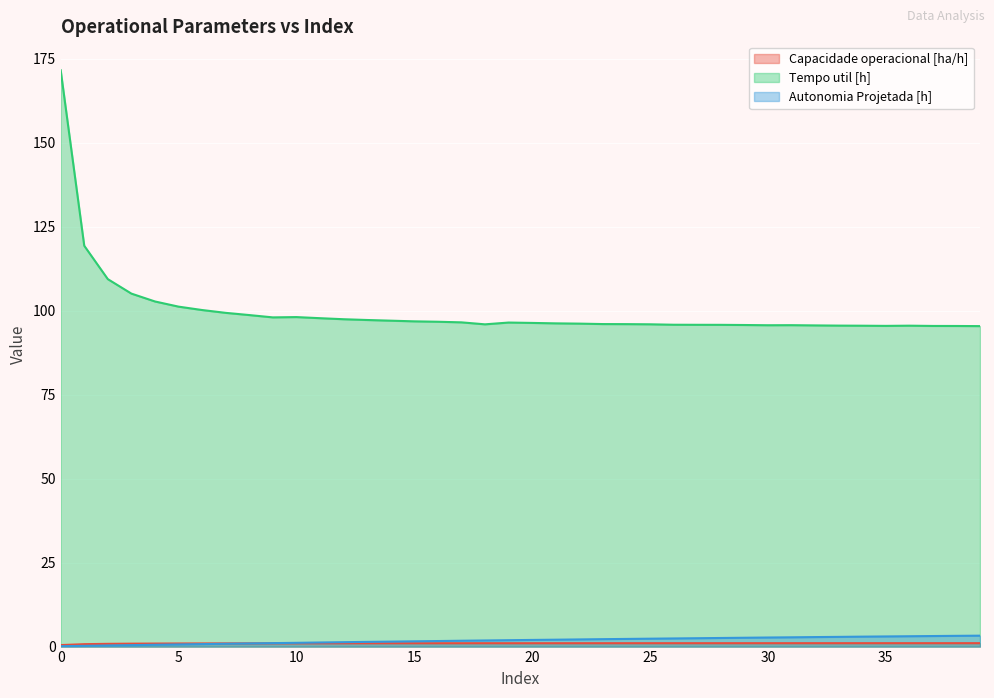

What is the difference between the maximum and minimum values in the Autonomia Projetada [h] series?

3.1